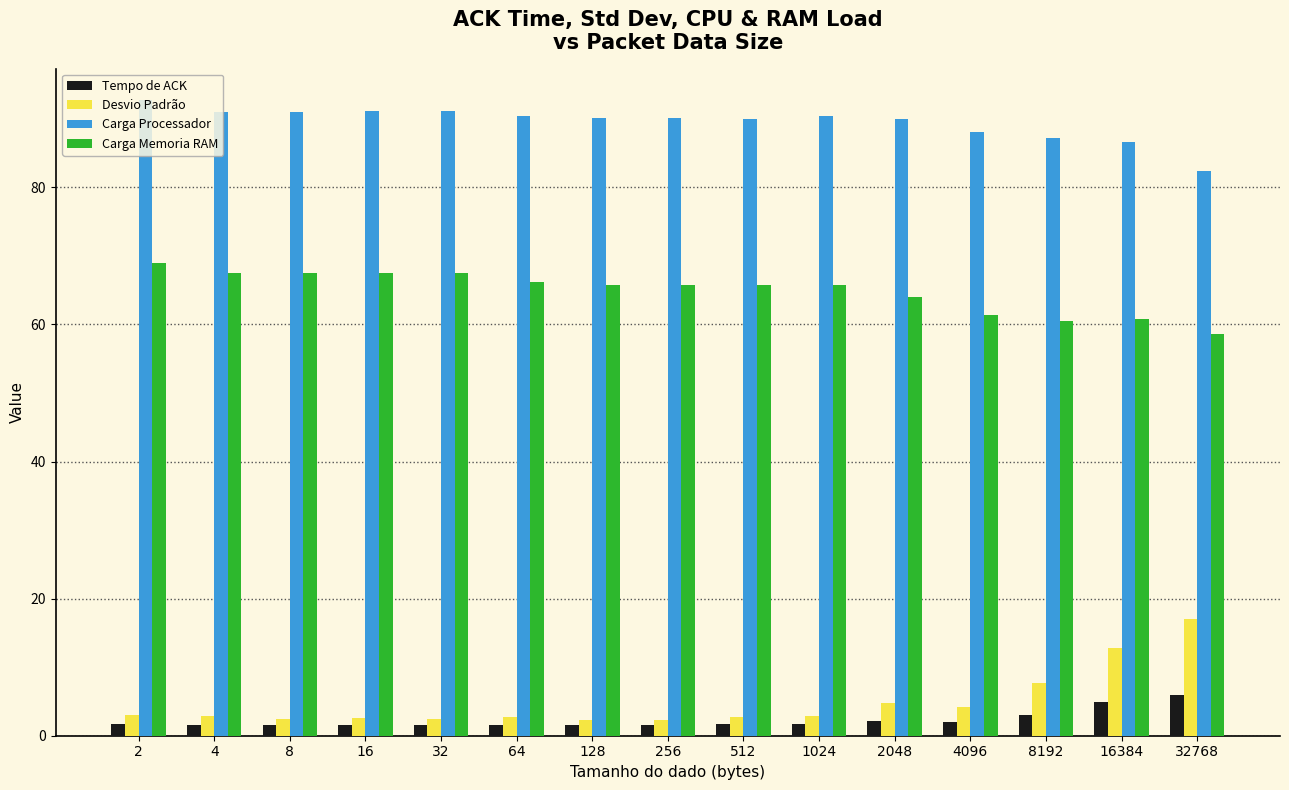

What is the maximum value shown in the chart?

92.7